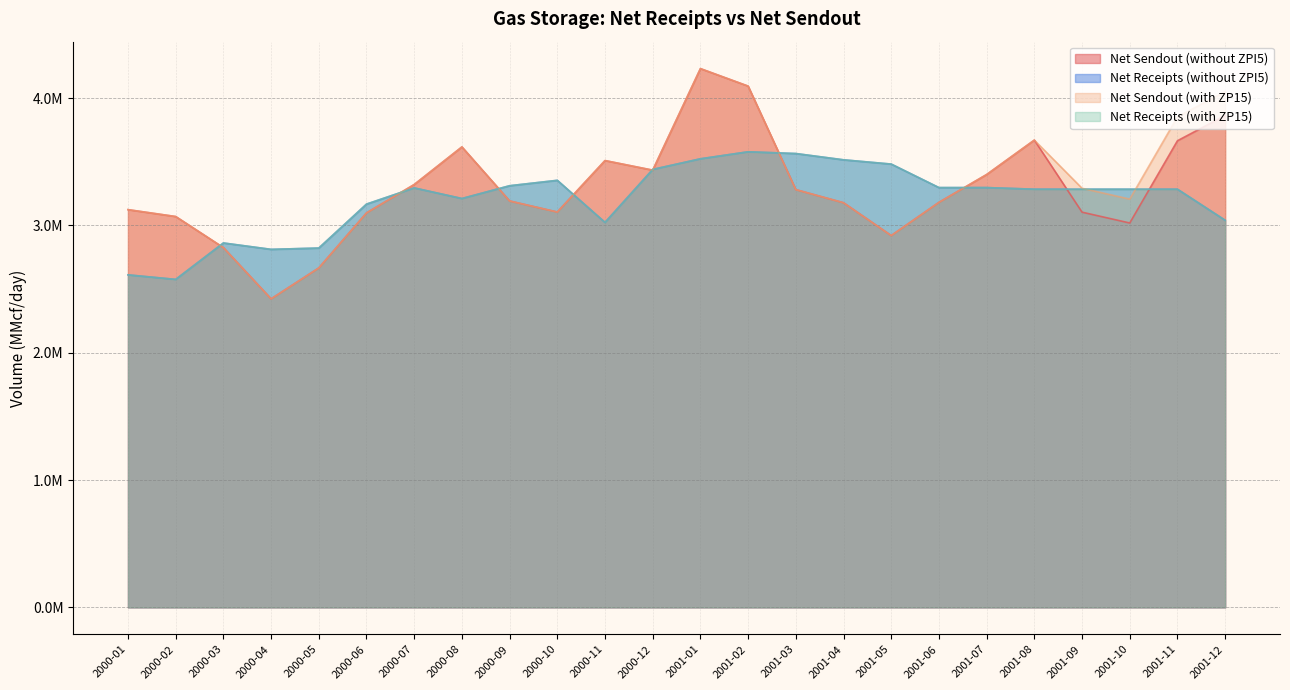

After their last crossing, which series has the higher values: Net Receipts (without ZPI5) or Net Sendout (without ZPI5)?

Net Sendout (without ZPI5)